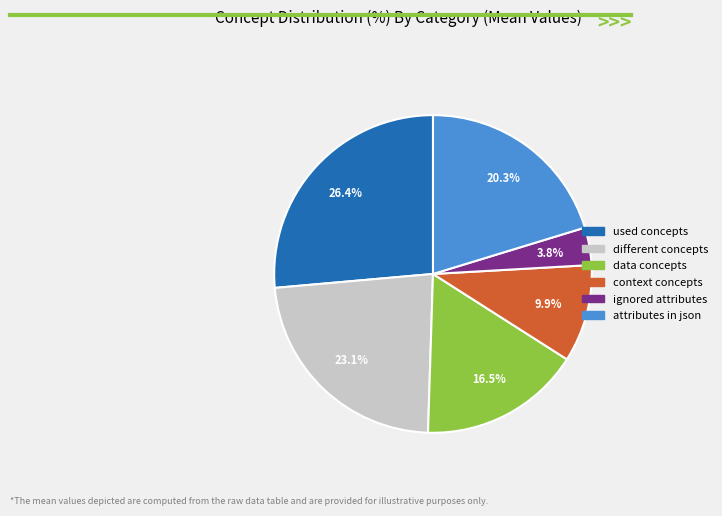

To the nearest percent, what is the difference between the largest and smallest slice percentages?

23%